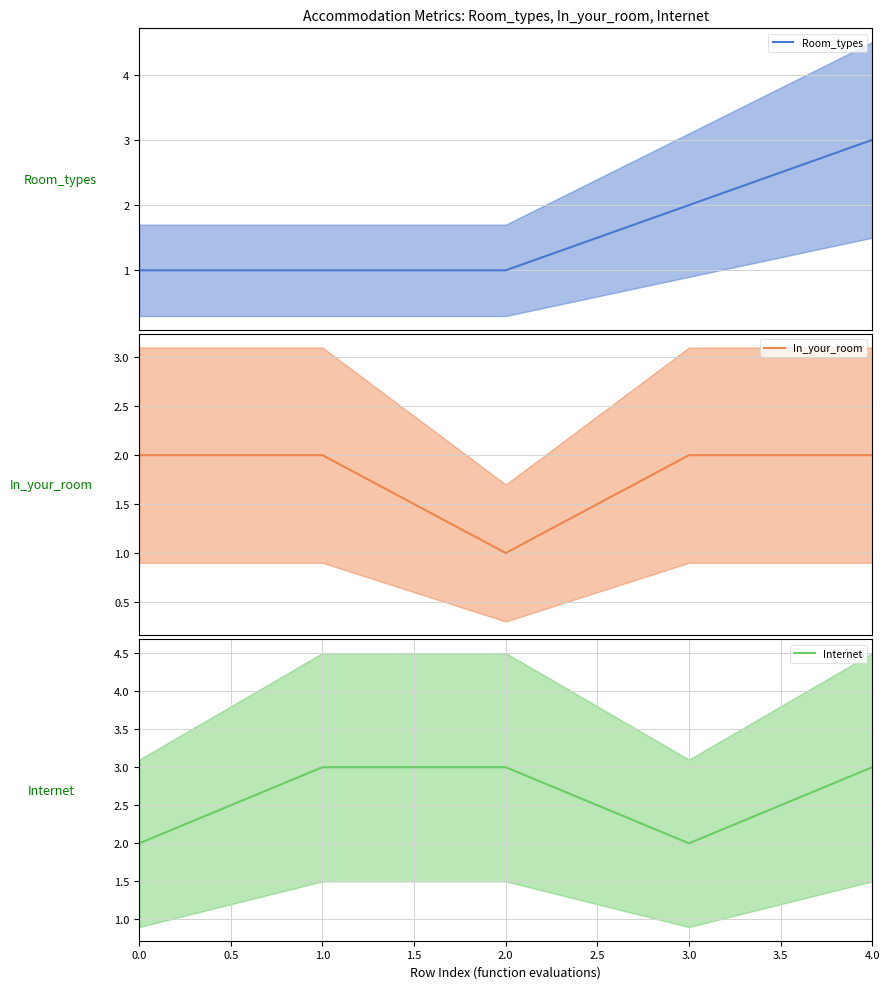

In In_your_room, how many points are lower than both neighbors (excluding endpoints)?

1